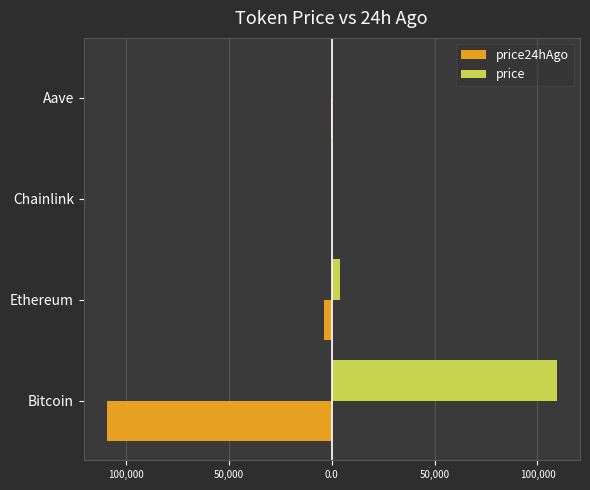

What is the smallest value displayed?

-109275.0